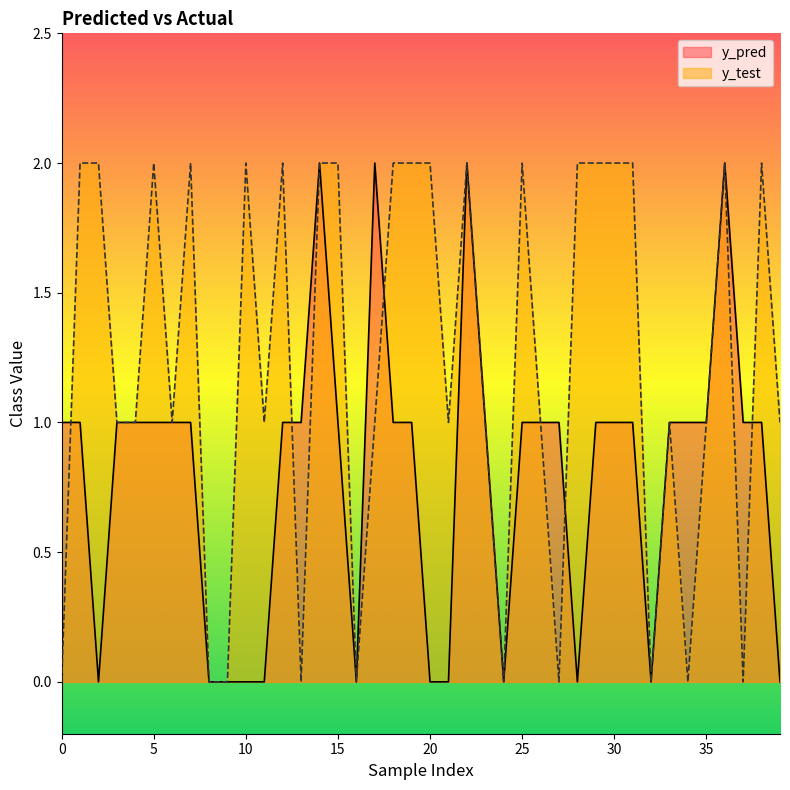

How many data points does each series have?

40